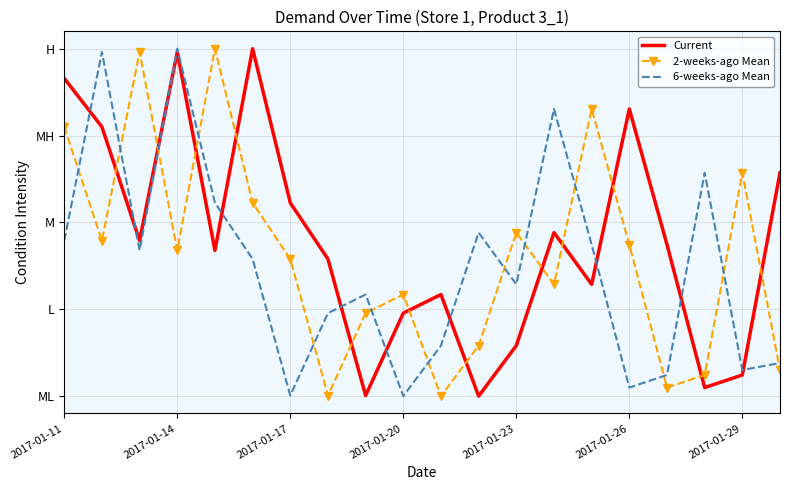

What are all the series names shown in the legend?

Current, 2-weeks-ago Mean, 6-weeks-ago Mean